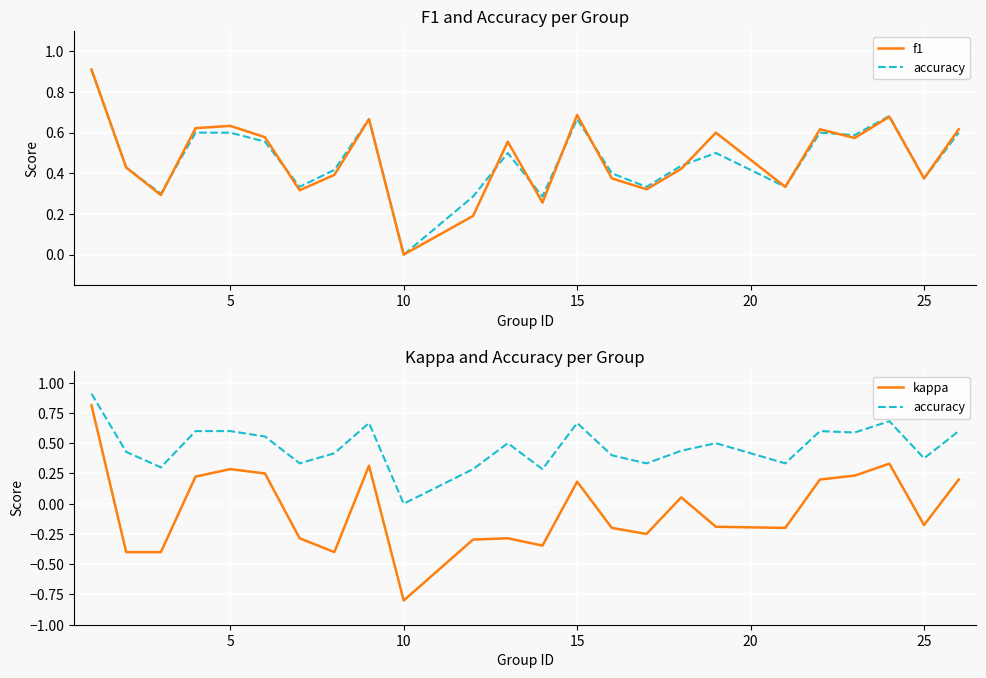

Is this an area chart (filled region under the line)?

No